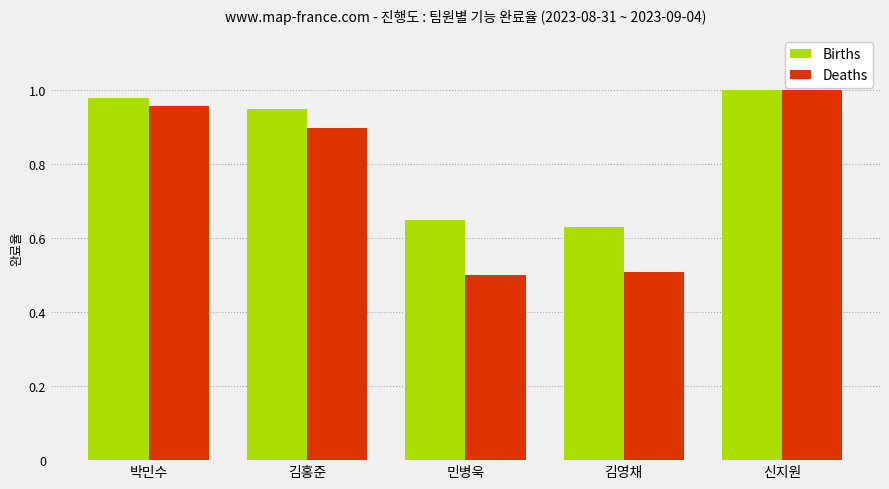

What is the label of the 5th bar from the right?

박민수